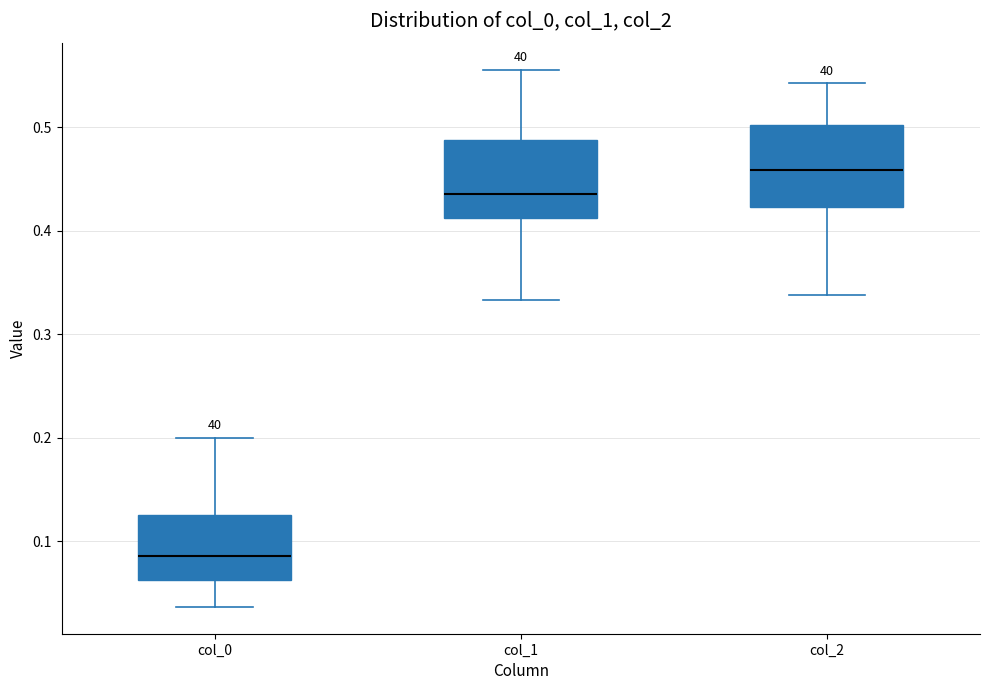

Which box's median line is the lowest?

col_0